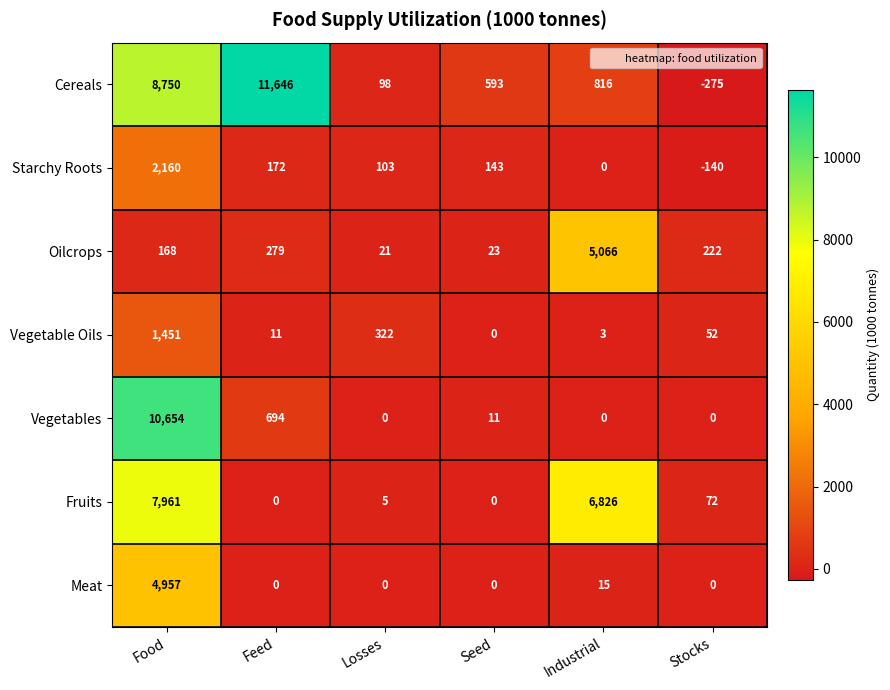

Count the number of categories in the chart.

6